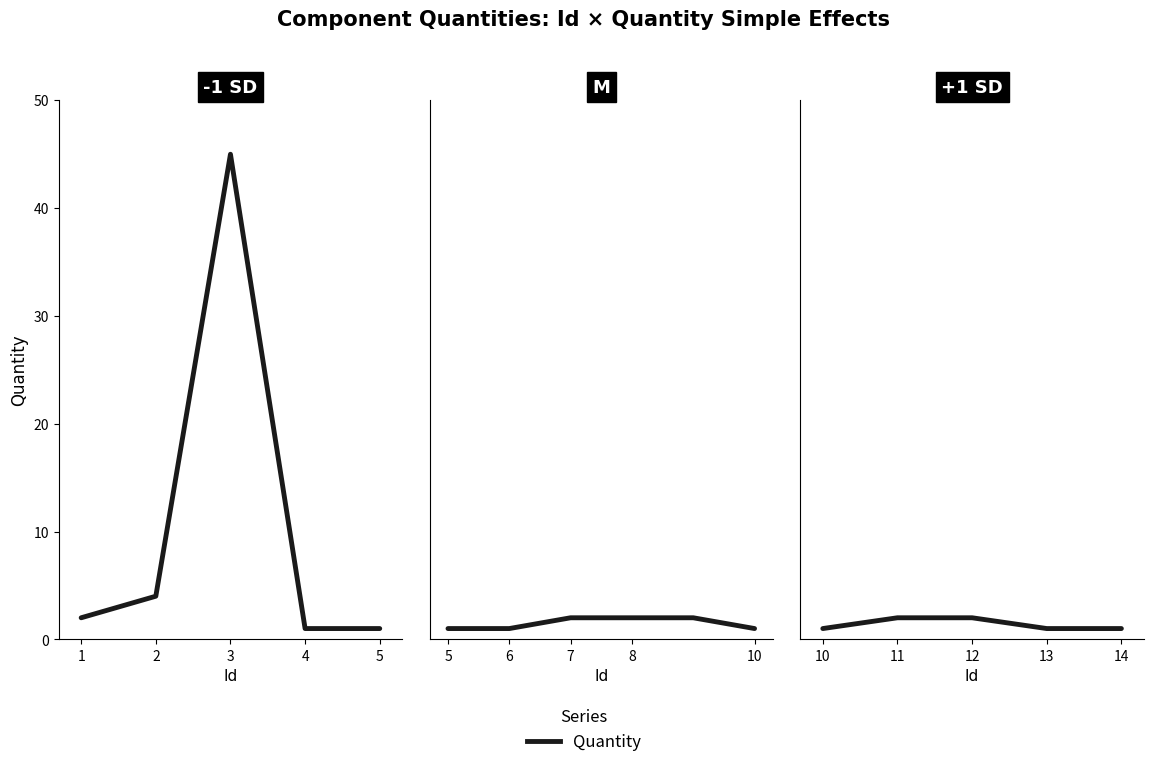

How many lines are shown in the chart?

1